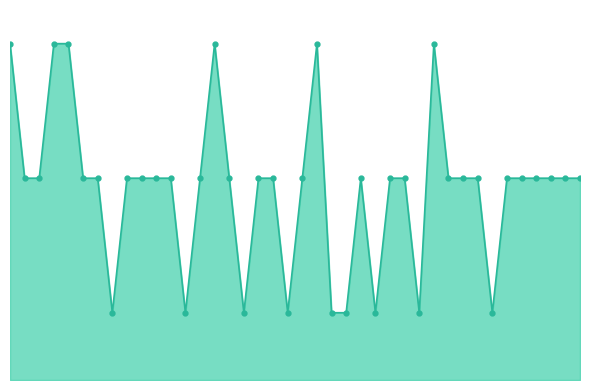

Reading left to right, list all the values displayed in this chart.

25	15	15	25	25	15	15	5	15	15	15	15	5	15	25	15	5	15	15	5	15	25	5	5	15	5	15	15	5	25	15	15	15	5	15	15	15	15	15	15